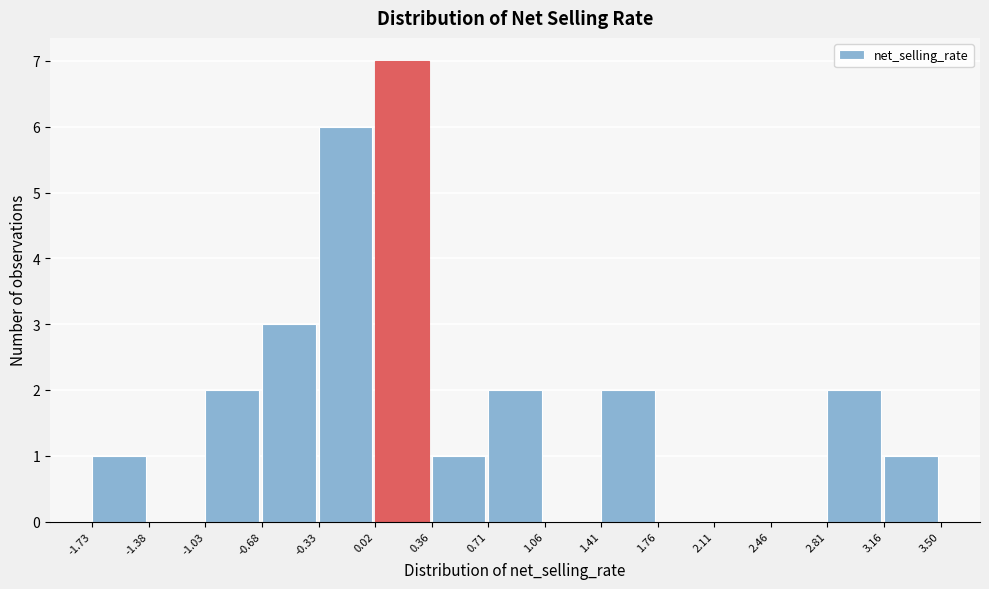

Reading left to right, transcribe this chart: for each bar, give the range it covers on the x-axis and its height. The values are not printed on the chart, so give them approximately, as read against the axis.

-1.73 to -1.38: 1
-1.38 to -1.03: 0
-1.03 to -0.68: 2
-0.68 to -0.33: 3
-0.33 to 0.02: 6
0.02 to 0.36: 7
0.36 to 0.71: 1
0.71 to 1.06: 2
1.06 to 1.41: 0
1.41 to 1.76: 2
1.76 to 2.11: 0
2.11 to 2.46: 0
2.46 to 2.81: 0
2.81 to 3.16: 2
3.16 to 3.50: 1